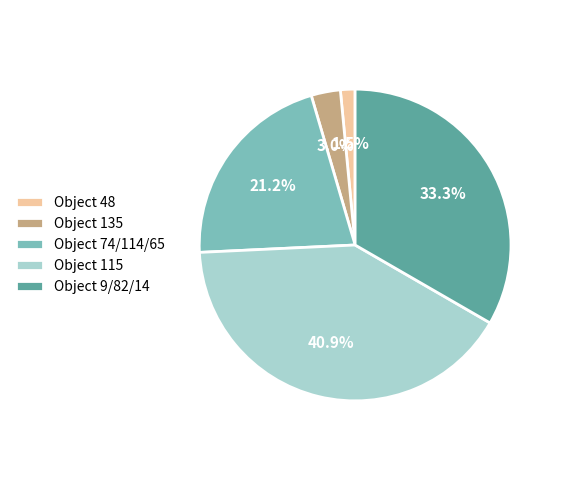

How much of the chart is everything except Object 74/114/65?

78.8%